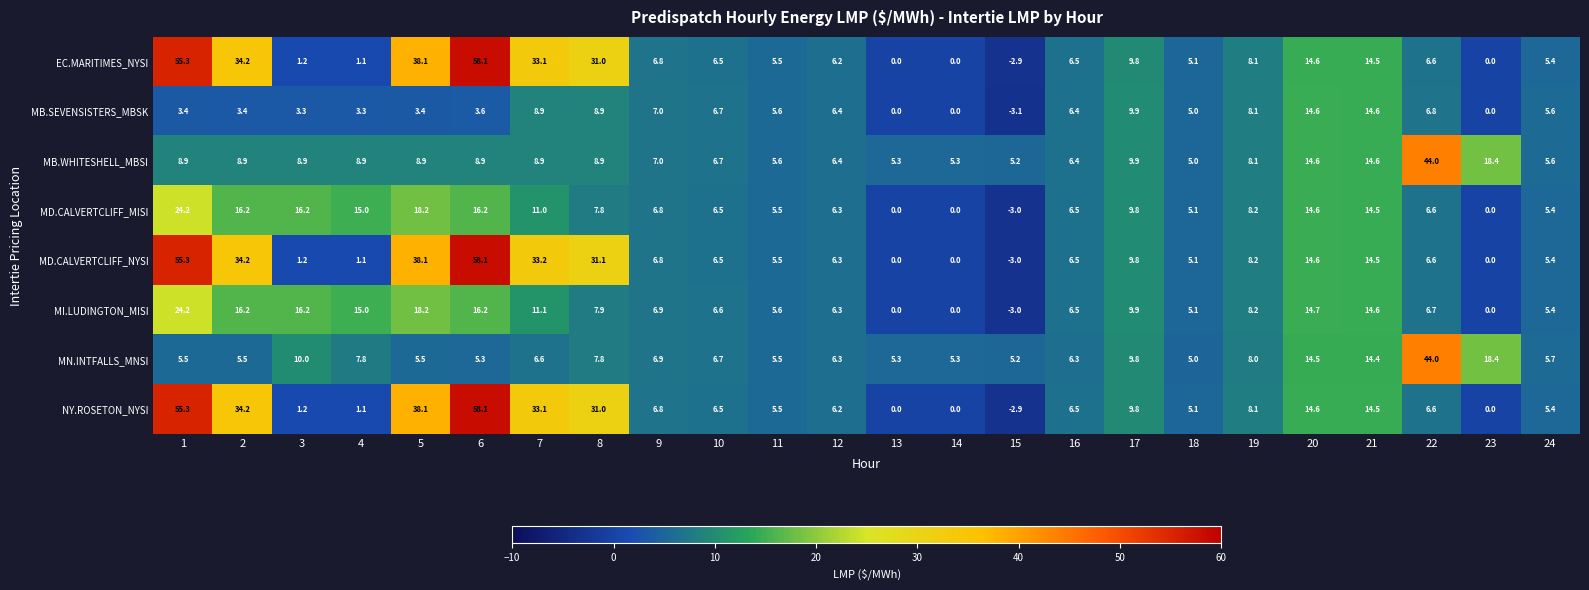

Which series has the largest range (max minus min)?

MD.CALVERTCLIFF_NYSI